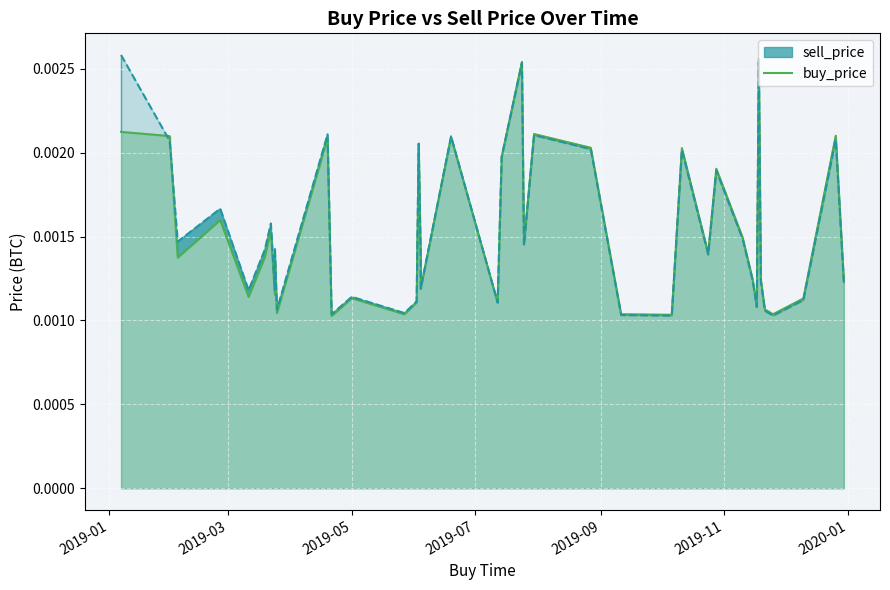

The chart shows a value of 0.0 at 35. True or false?

False